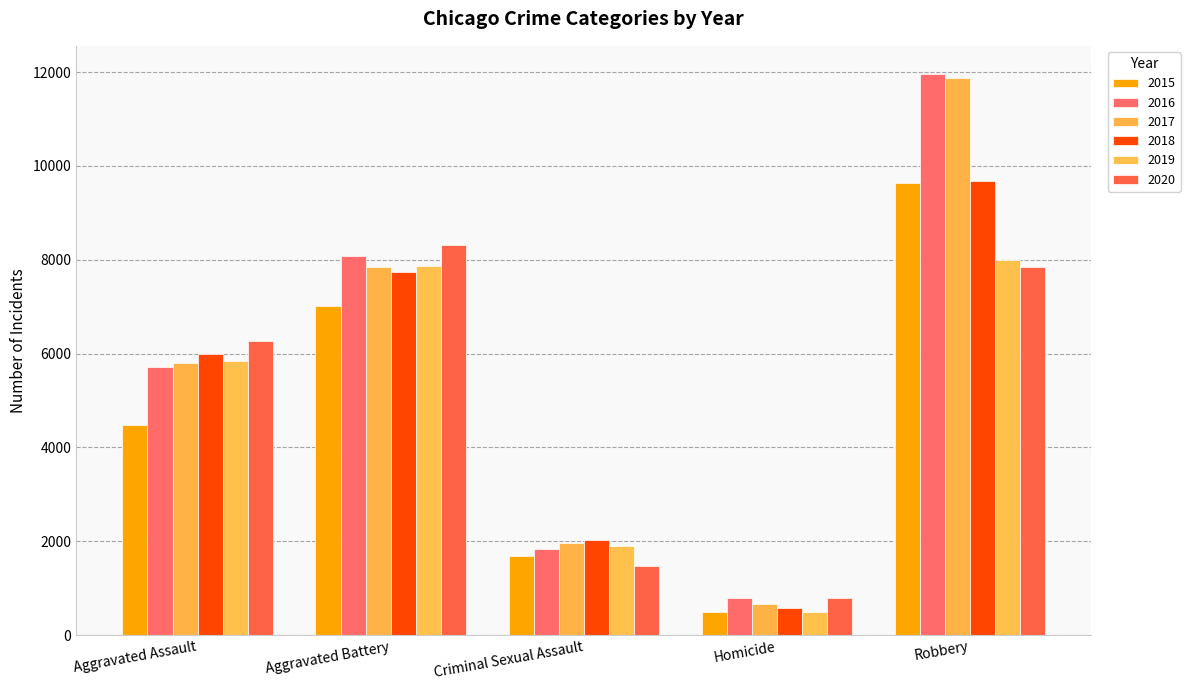

Are the bars grouped side by side (vs. stacked)?

Yes